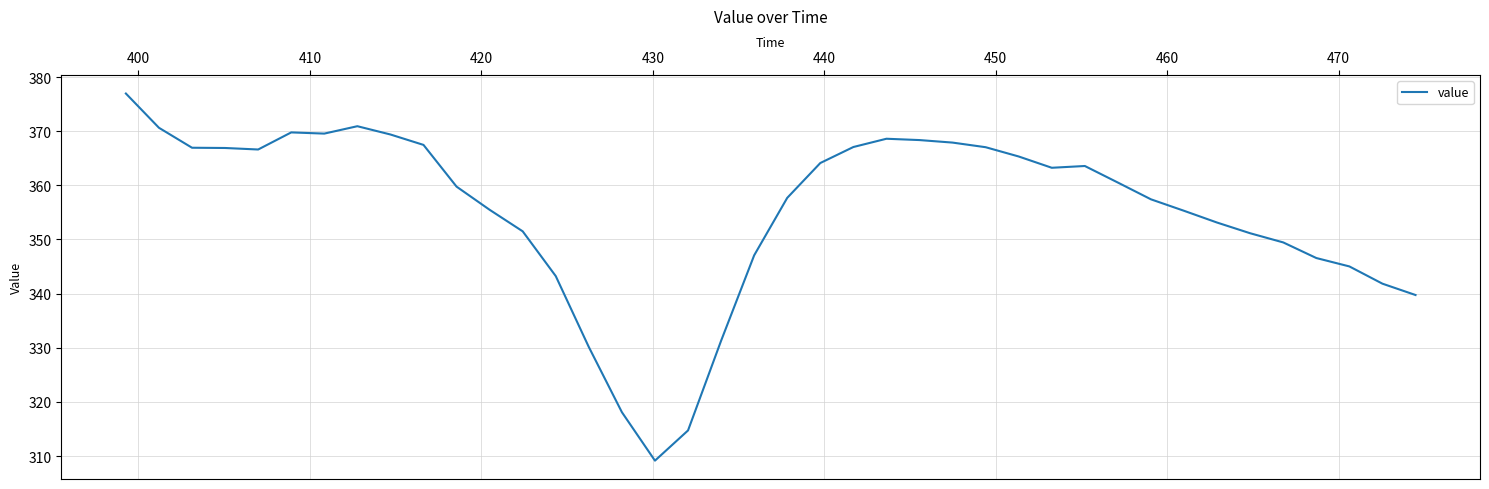

What is the minimum value shown in the chart?

309.2